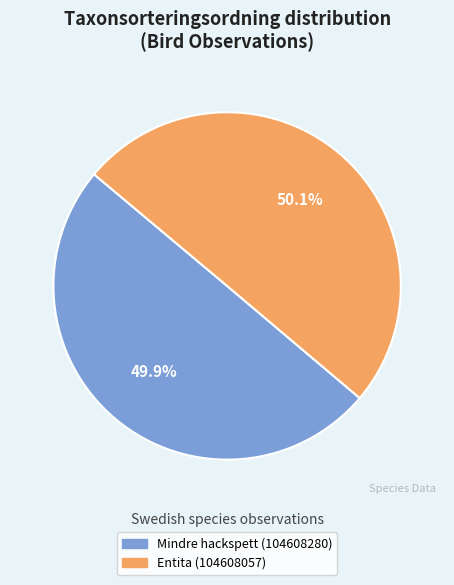

Approximately how many times larger is the value at Mindre hackspett (104608280) compared to Entita (104608057)?

1.0